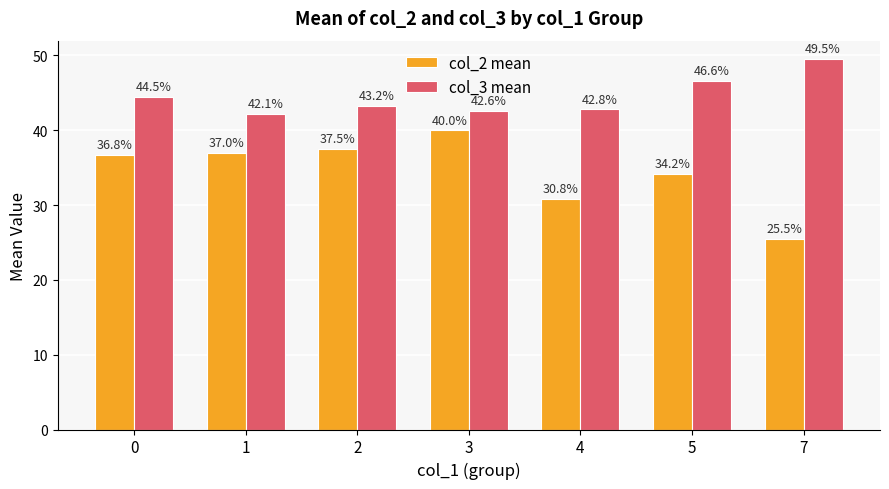

What is the sum of the col_3 mean values at 5 and 0?

91.1